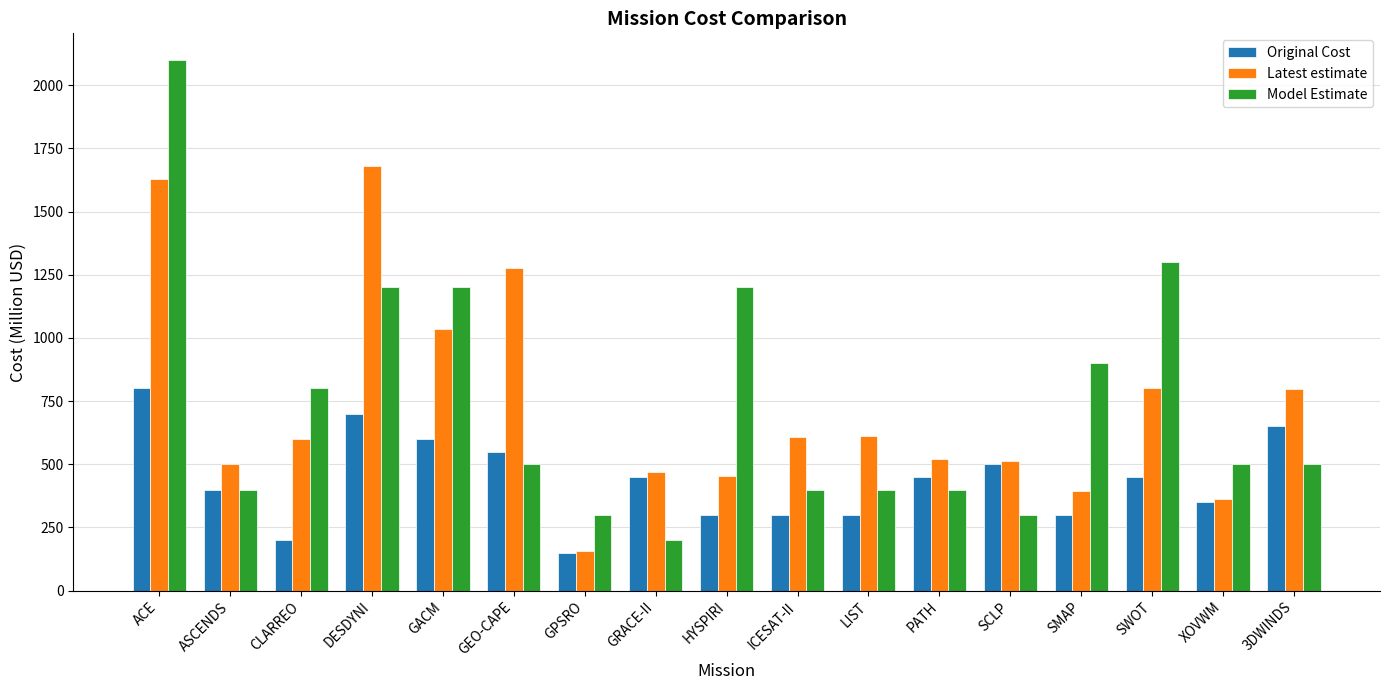

What is the difference between the Latest estimate values at SMAP and XOVWM?

33